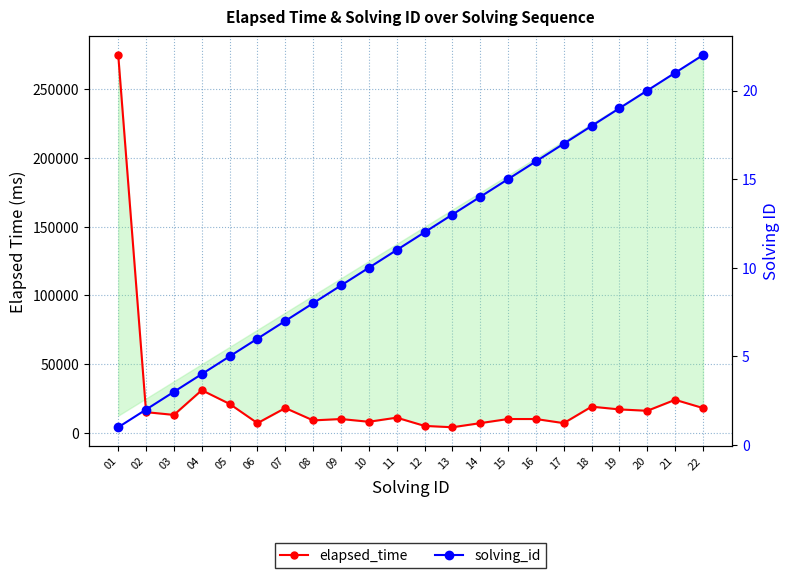

What is the total value across all series at 11?

11011